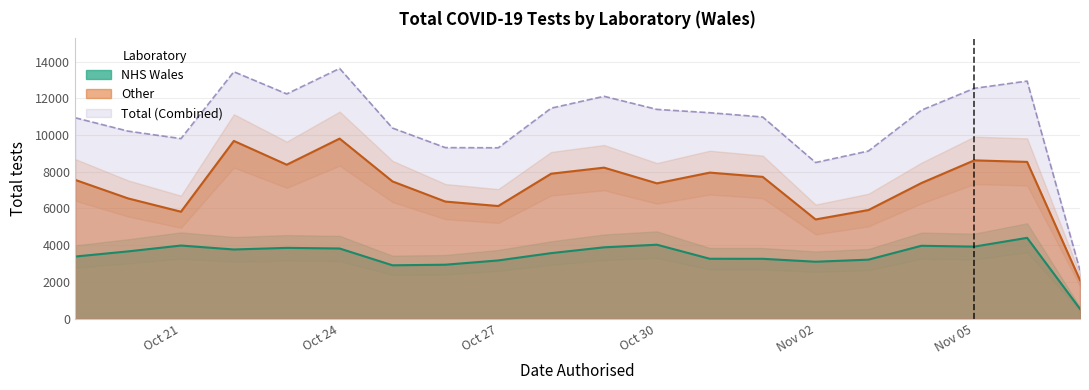

What is the highest value of the NHS Wales series?

4402